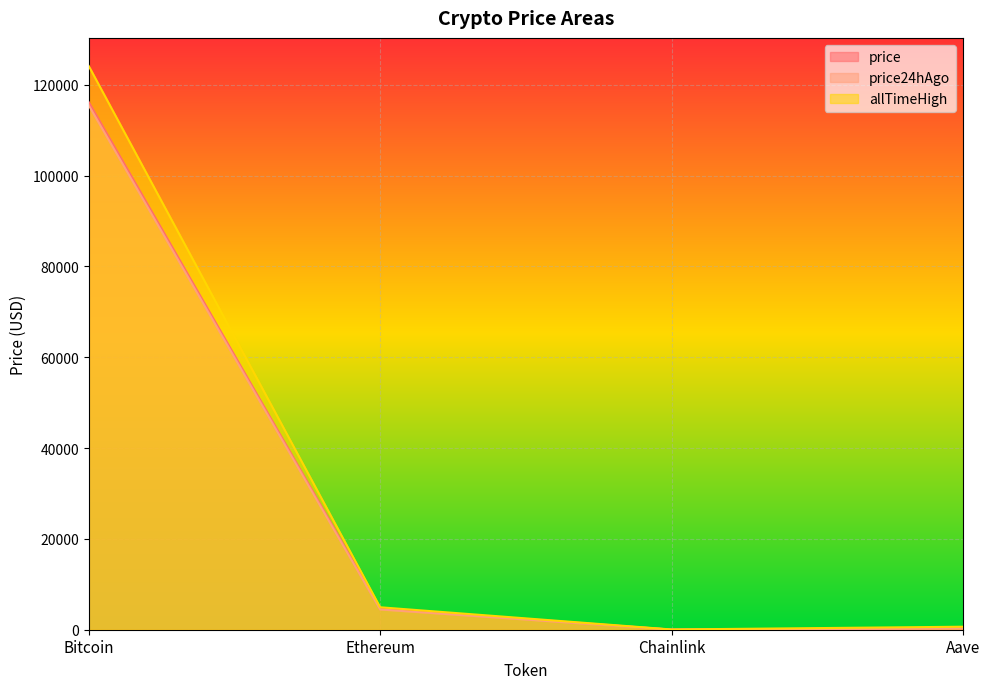

Rank the series at Aave from lowest to highest value.

price24hAgo, price, allTimeHigh